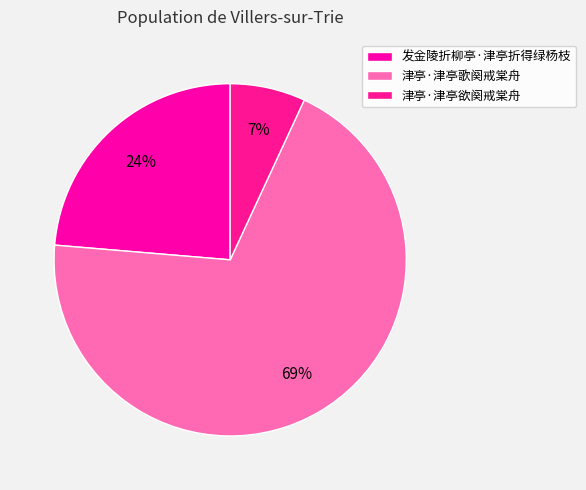

To the nearest percent, what portion does 津亭·津亭歌阕戒棠舟 represent?

69%